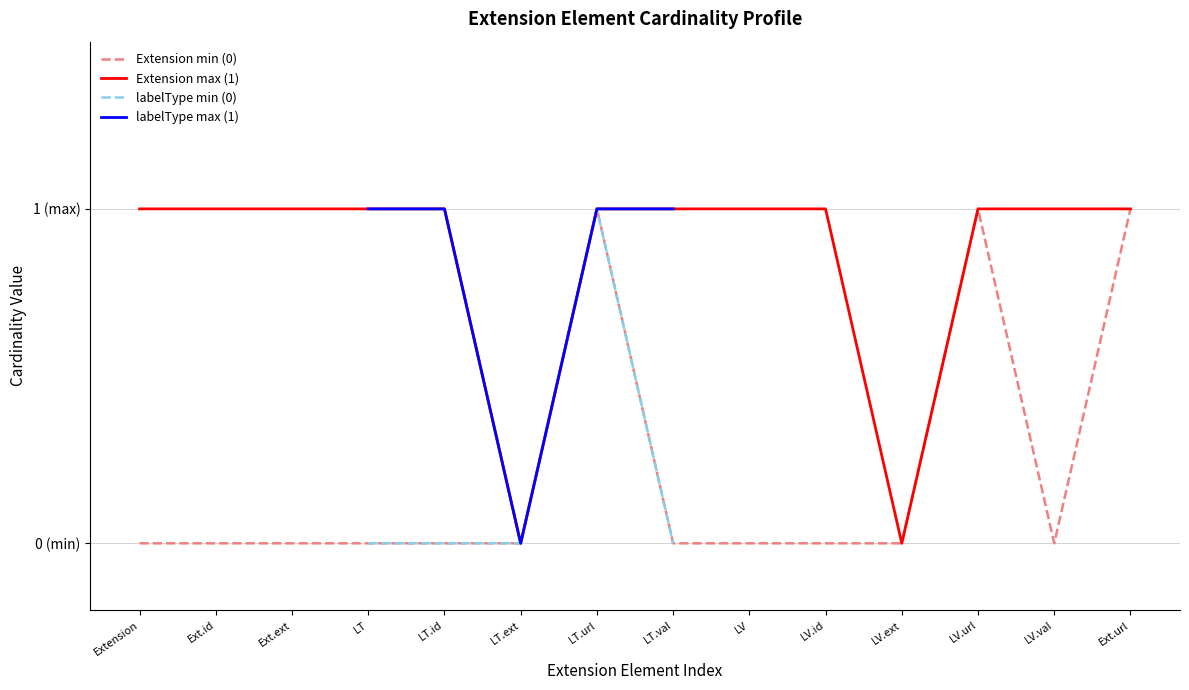

How many lines are shown in the chart?

4